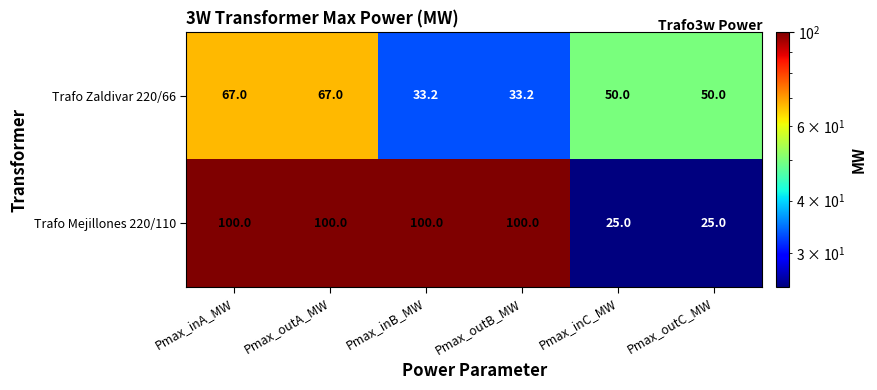

Rank the series by their average value, from lowest to highest.

Trafo Zaldivar 220/66, Trafo Mejillones 220/110